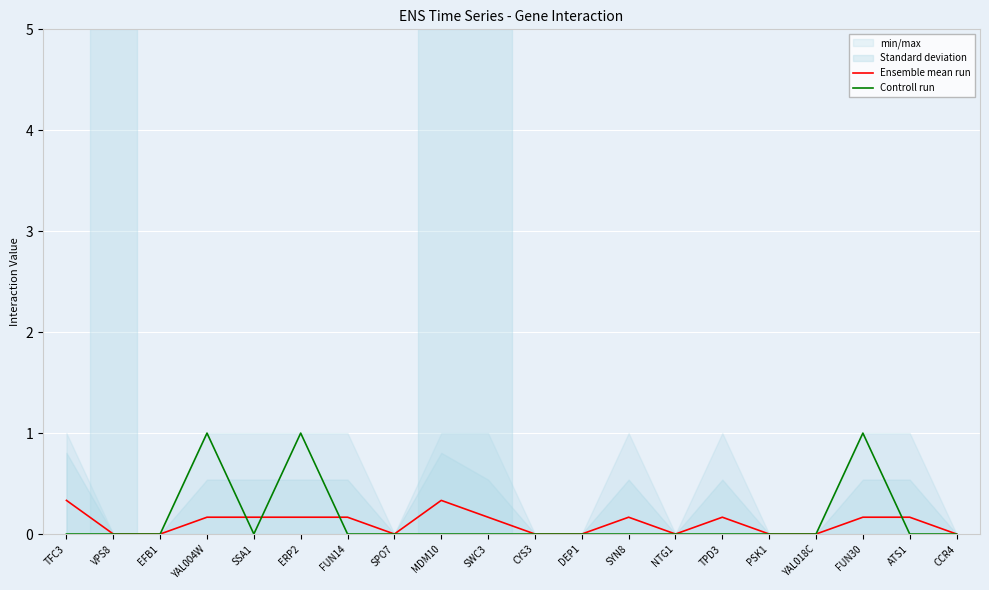

What is the difference between the Ensemble mean run values at ATS1 and DEP1?

0.2